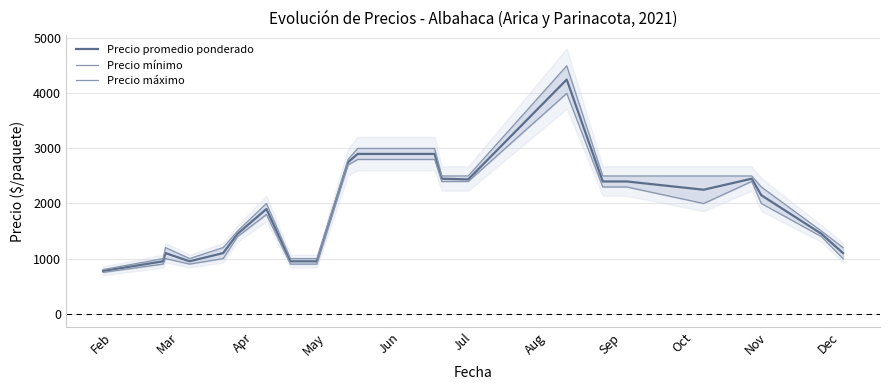

Which category has the lowest value in the Precio mínimo series?

Feb